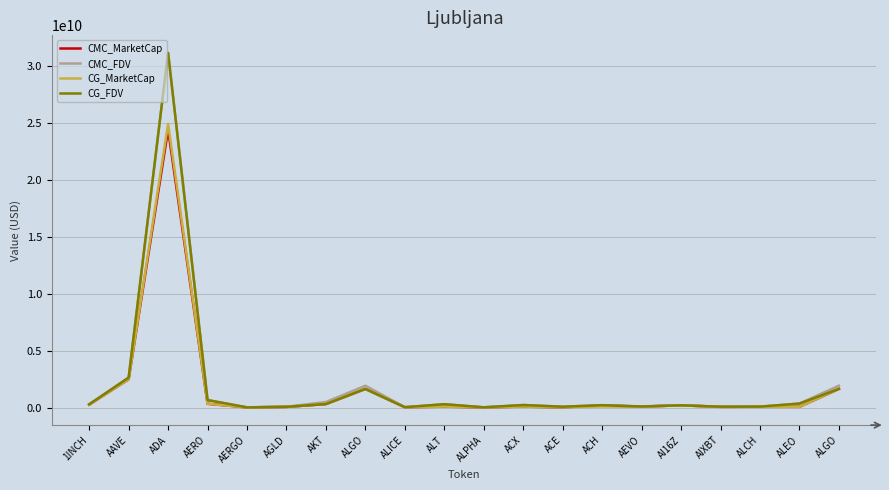

What are all the series names shown in the legend?

CMC_MarketCap, CMC_FDV, CG_MarketCap, CG_FDV